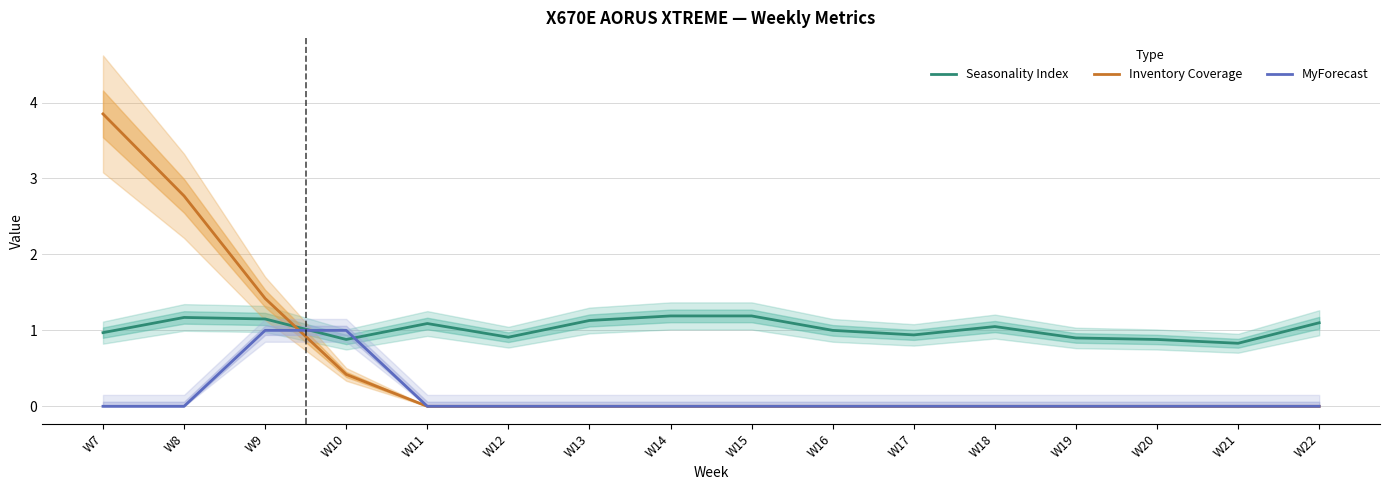

True or false: MyForecast and Seasonality Index intersect in this chart.

True